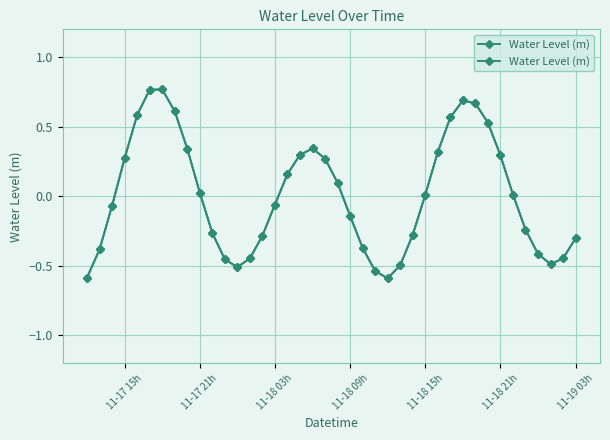

Does the chart have visible grid lines?

Yes